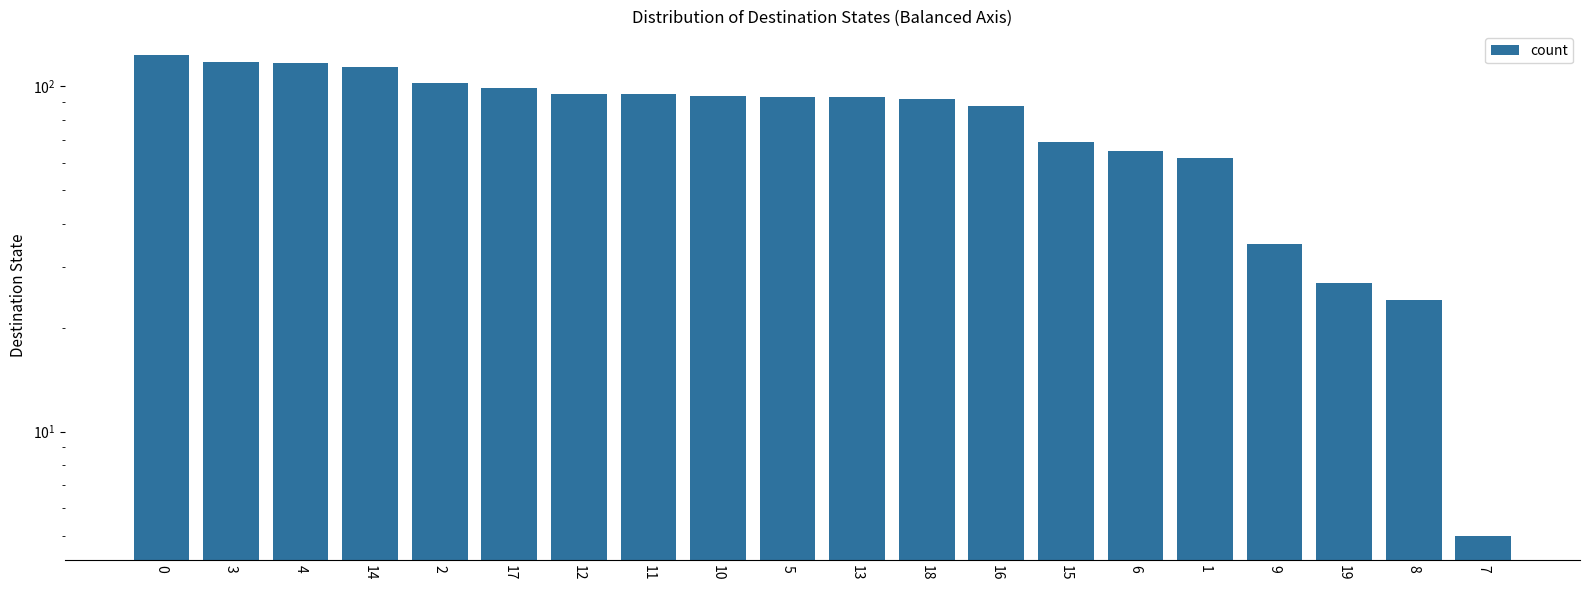

Is it true that the value at 12 is 95?

True